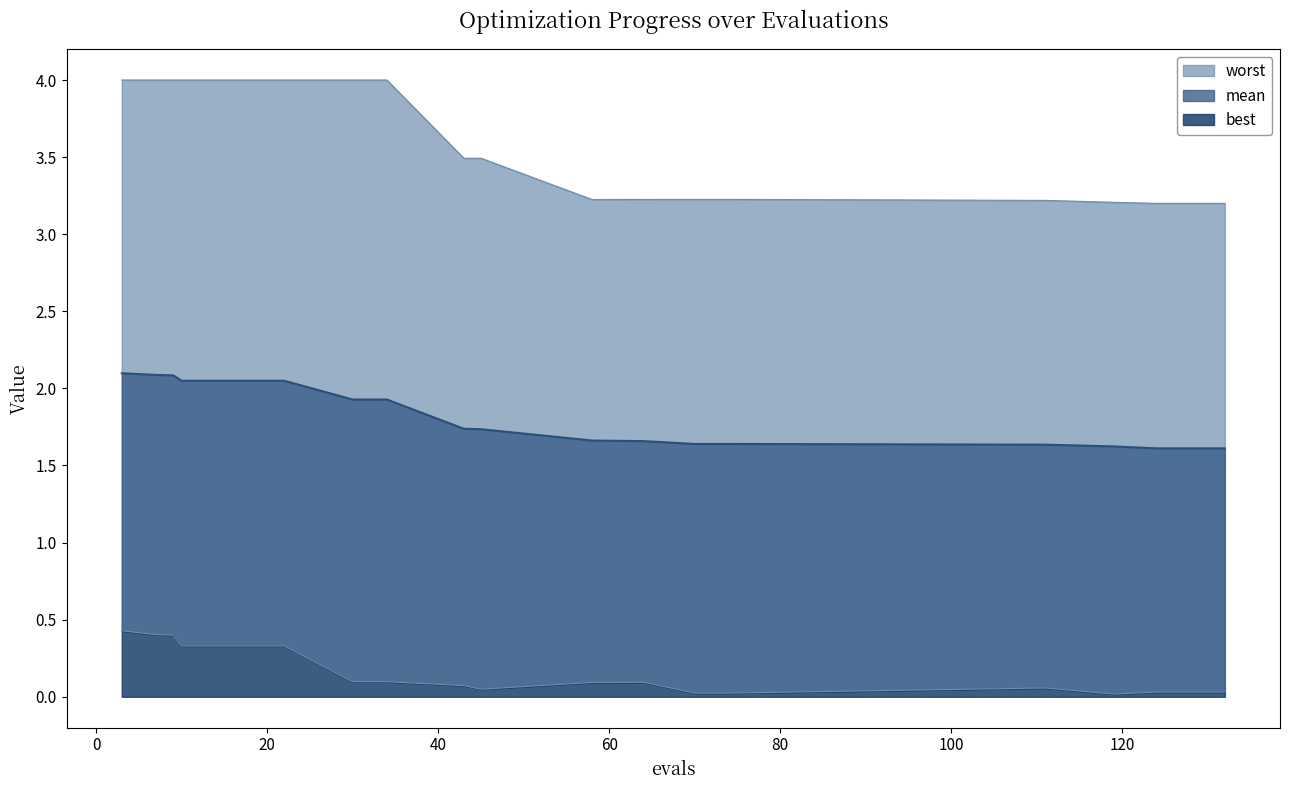

Reading right to left, what are all the values shown in this chart?

mean: 132=1.6	128=1.6	124=1.6	119=1.6	111=1.6	74=1.6	70=1.6	64=1.7	58=1.7	45=1.7	43=1.7	34=1.9	30=1.9	22=2.0	18=2.0	14=2.0	10=2.0	9=2.1	7=2.1	3=2.1
best: 132=0.0	128=0.0	124=0.0	119=0.0	111=0.1	74=0.0	70=0.0	64=0.1	58=0.1	45=0.0	43=0.1	34=0.1	30=0.1	22=0.3	18=0.3	14=0.3	10=0.3	9=0.4	7=0.4	3=0.4
worst: 132=3.2	128=3.2	124=3.2	119=3.2	111=3.2	74=3.2	70=3.2	64=3.2	58=3.2	45=3.5	43=3.5	34=4.0	30=4.0	22=4.0	18=4.0	14=4.0	10=4.0	9=4.0	7=4.0	3=4.0